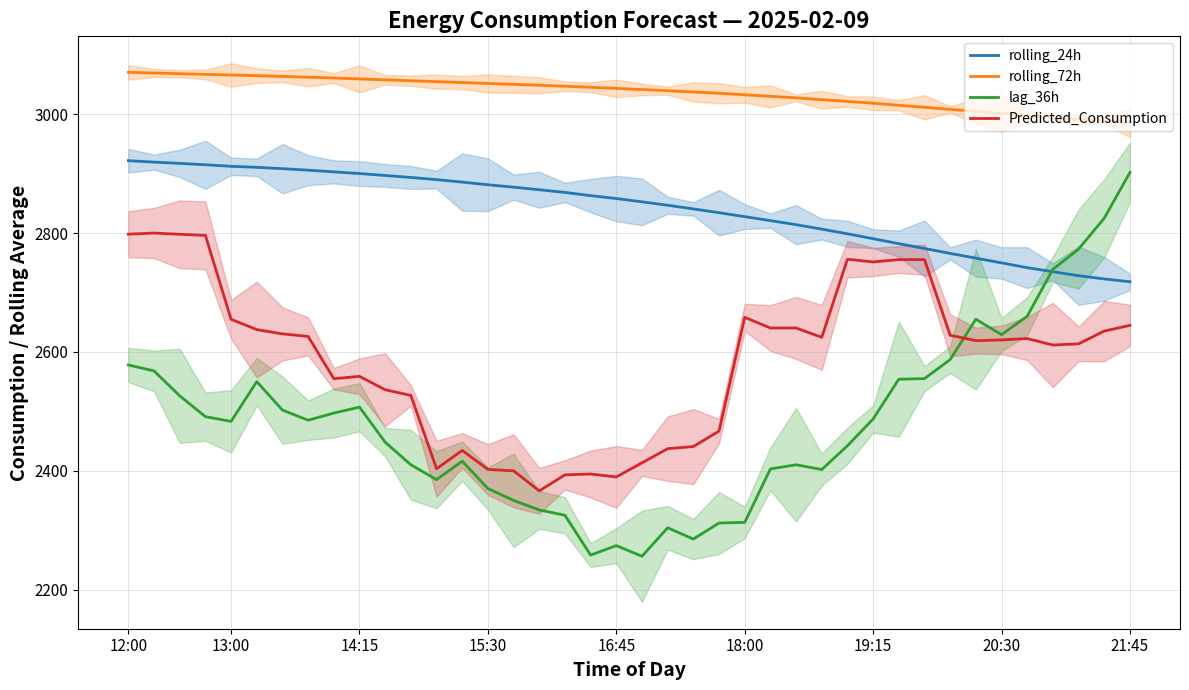

The value of rolling_24h at 15:30 is 3808.7. True or false?

False